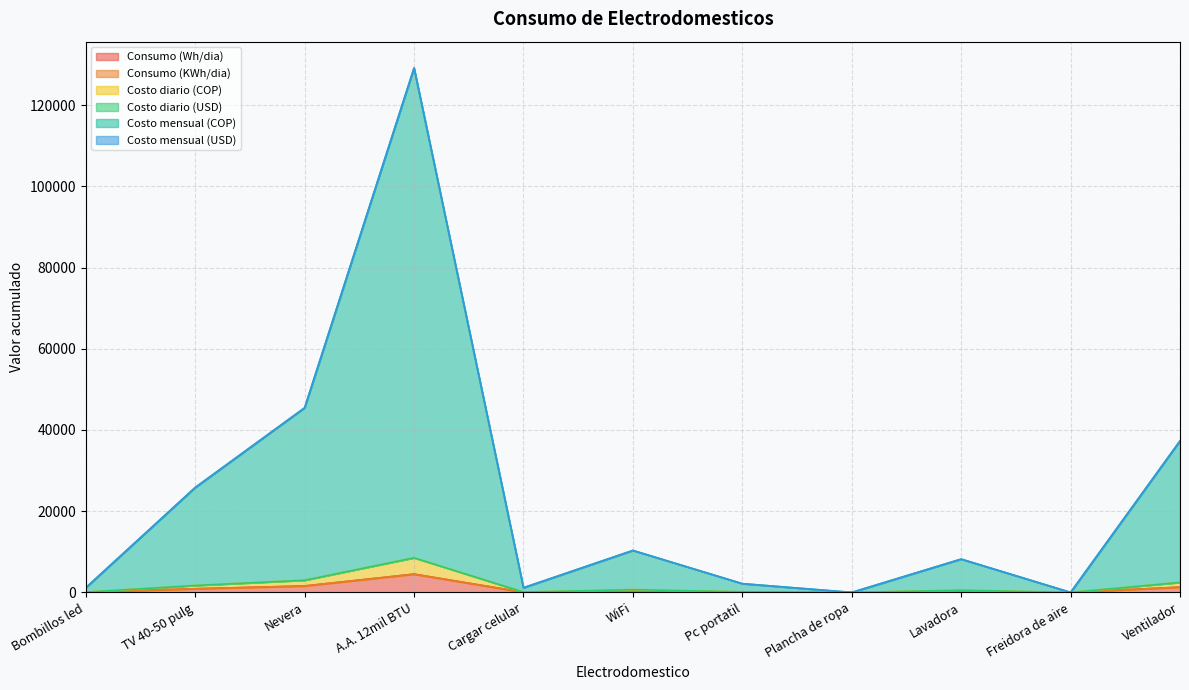

At which category does the chart reach its minimum across all series?

Plancha de ropa